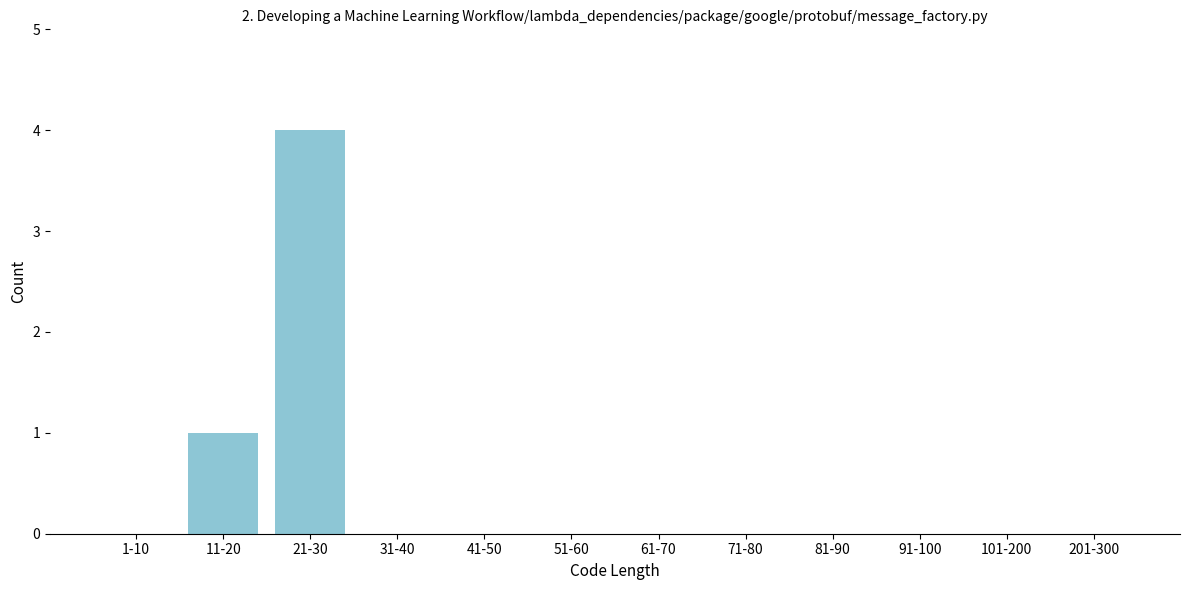

Reading left to right, what are all the values shown in this chart?

1-10=0	11-20=1	21-30=4	31-40=0	41-50=0	51-60=0	61-70=0	71-80=0	81-90=0	91-100=0	101-200=0	201-300=0